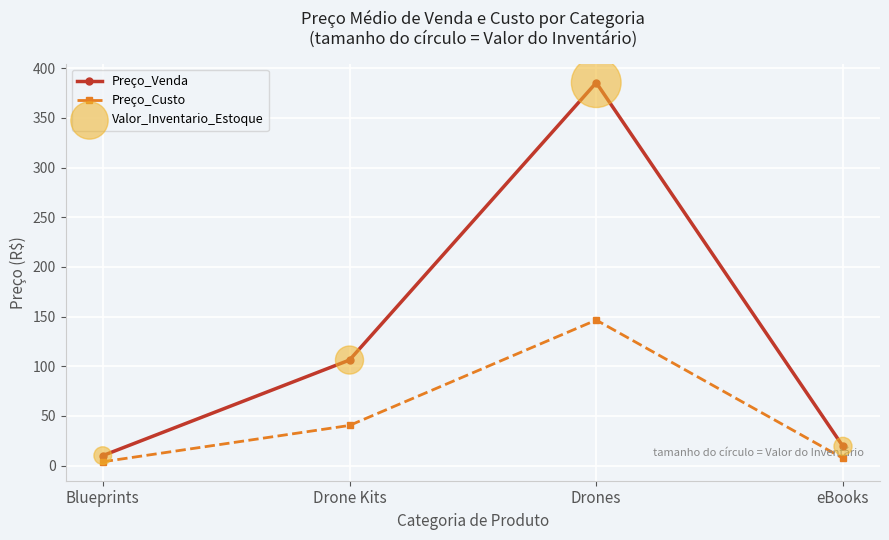

At how many categories does at least one series exceed 44?

2